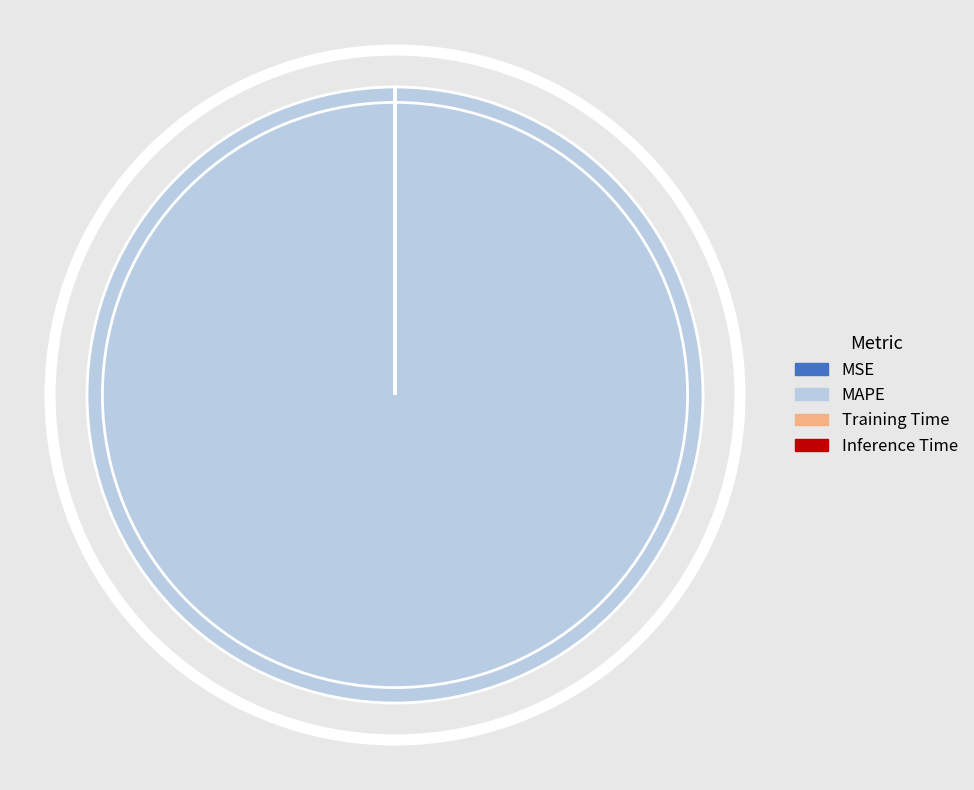

Is there any slice that represents more than half of the pie?

Yes